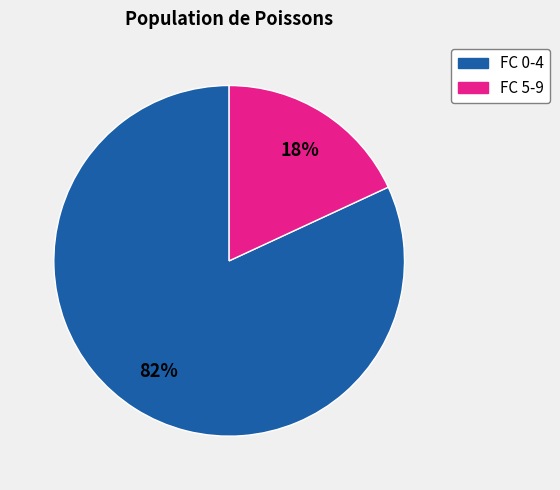

Does any single category account for the majority?

Yes